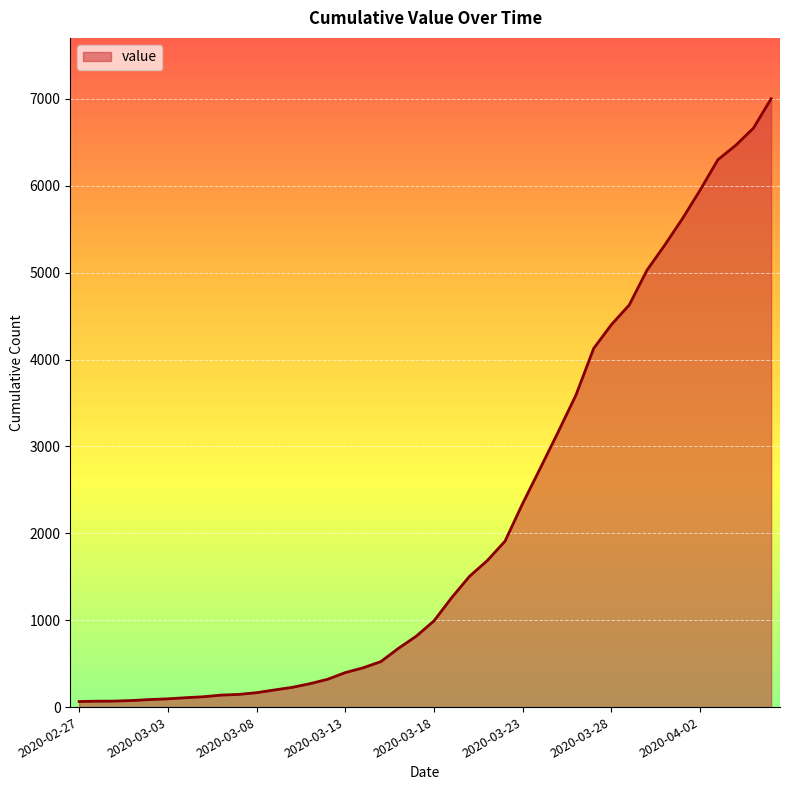

What is the smallest value displayed?

64